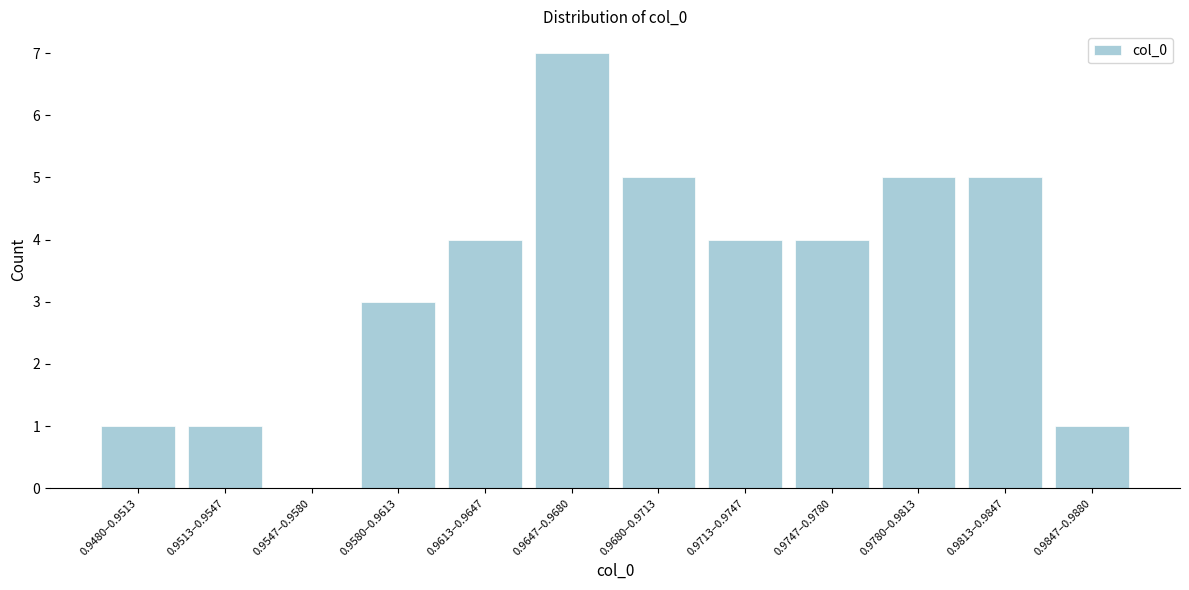

Reading left to right, transcribe all the data shown in this chart.

0.9480–0.9513=1	0.9513–0.9547=1	0.9547–0.9580=0	0.9580–0.9613=3	0.9613–0.9647=4	0.9647–0.9680=7	0.9680–0.9713=5	0.9713–0.9747=4	0.9747–0.9780=4	0.9780–0.9813=5	0.9813–0.9847=5	0.9847–0.9880=1